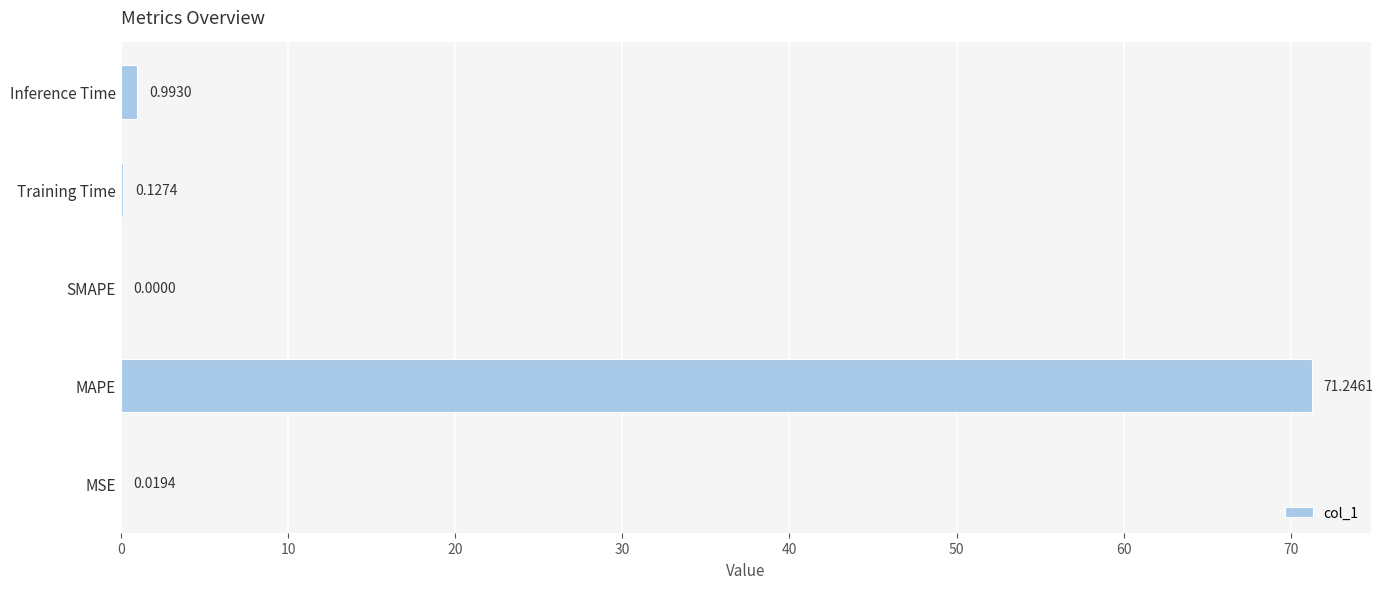

Where is the data nearest to the value 35?

Inference Time